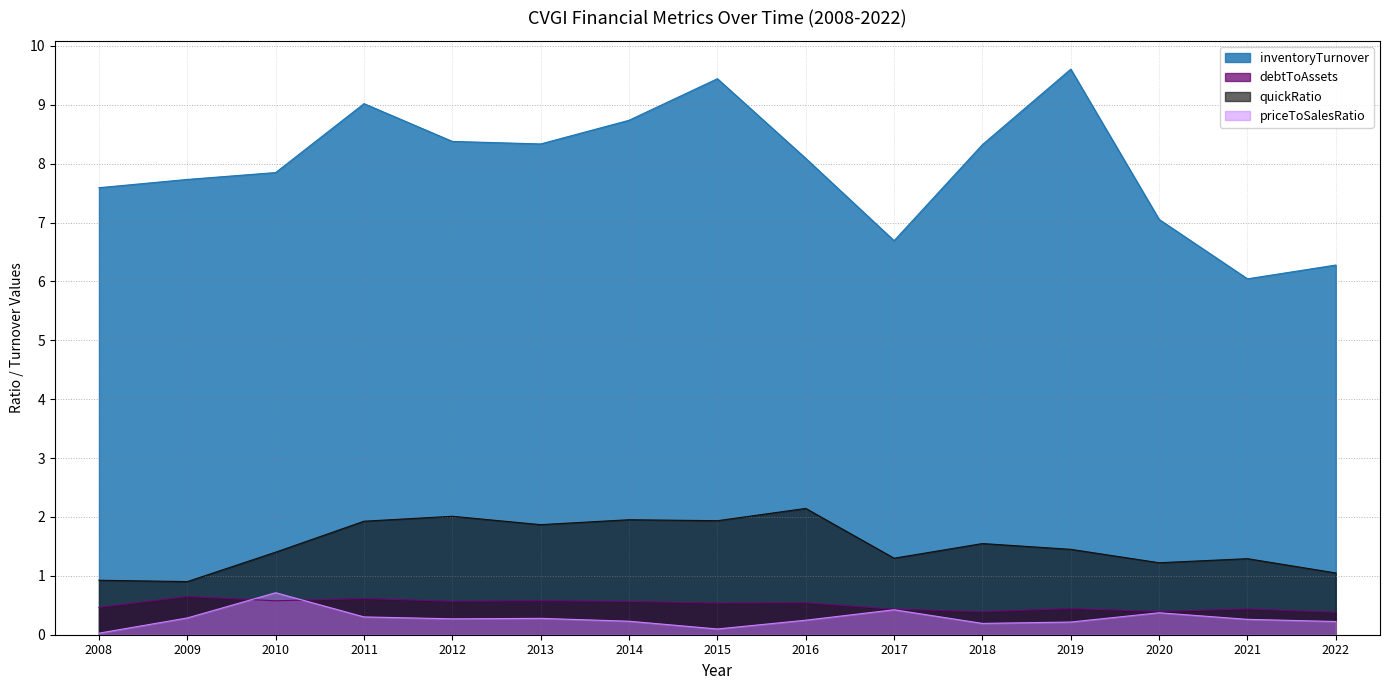

True or false: debtToAssets and inventoryTurnover cross at least once.

False